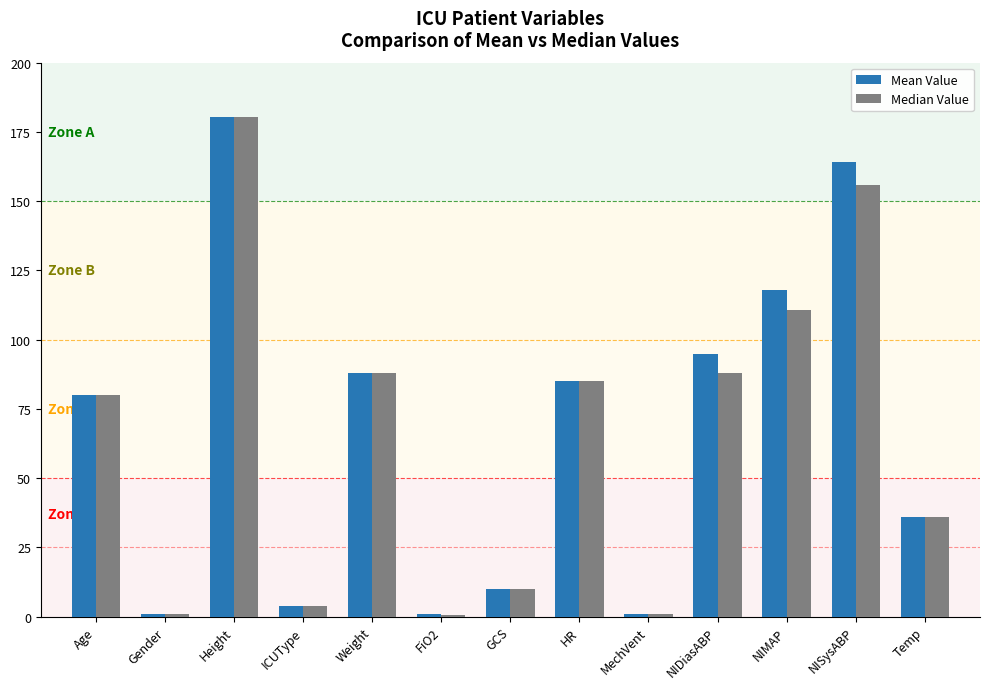

Which series has the largest total across all categories?

Mean Value